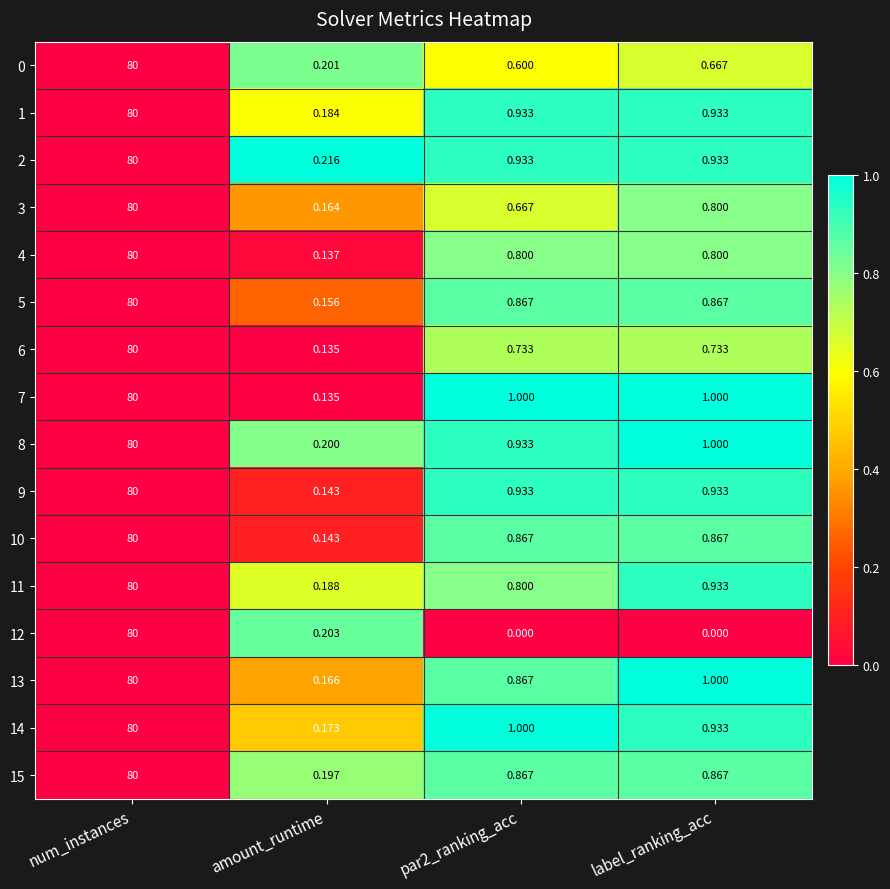

What is the total value across all series at amount_runtime?

2.7